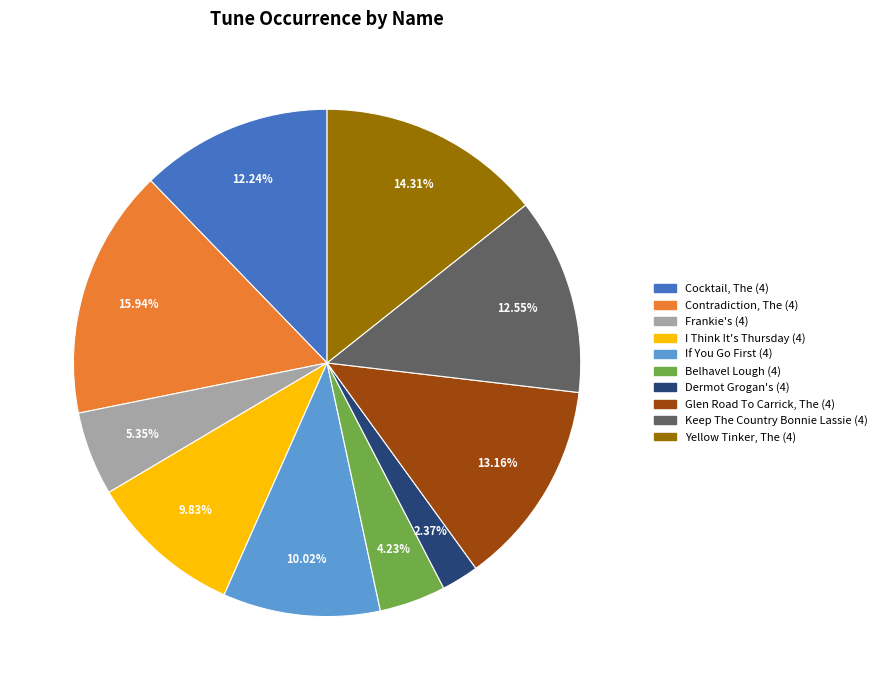

Which has a higher value, I Think It's Thursday (4) or Frankie's (4)?

I Think It's Thursday (4)